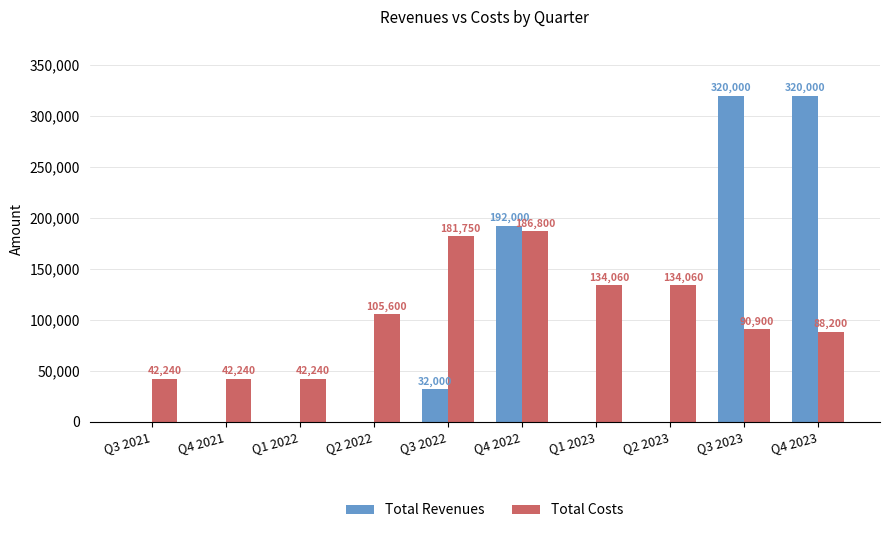

Are the bars horizontal?

No